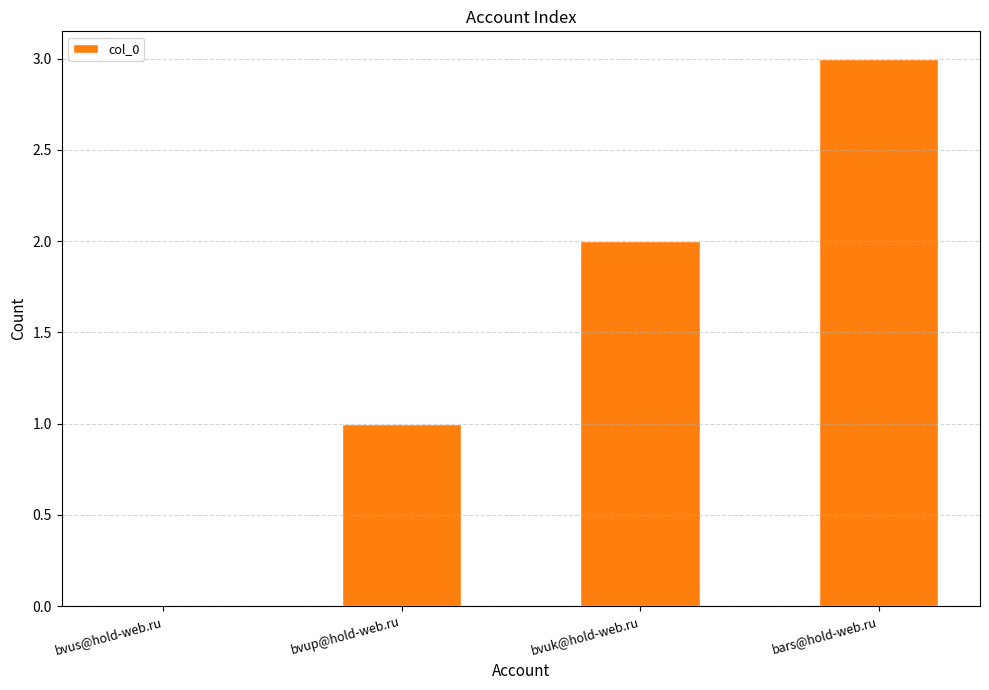

The value at bvus@hold-web.ru is -1. True or false?

False